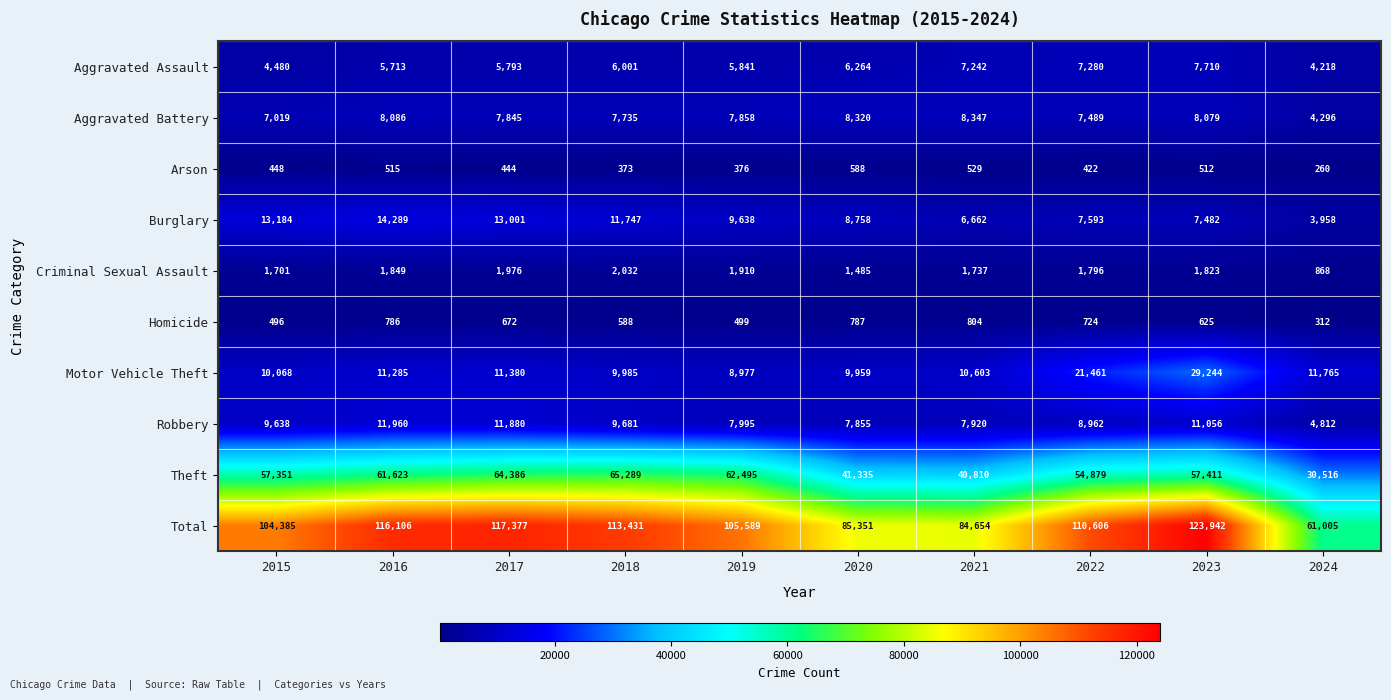

What is the spread (max minus min) of values at 2018?

113058